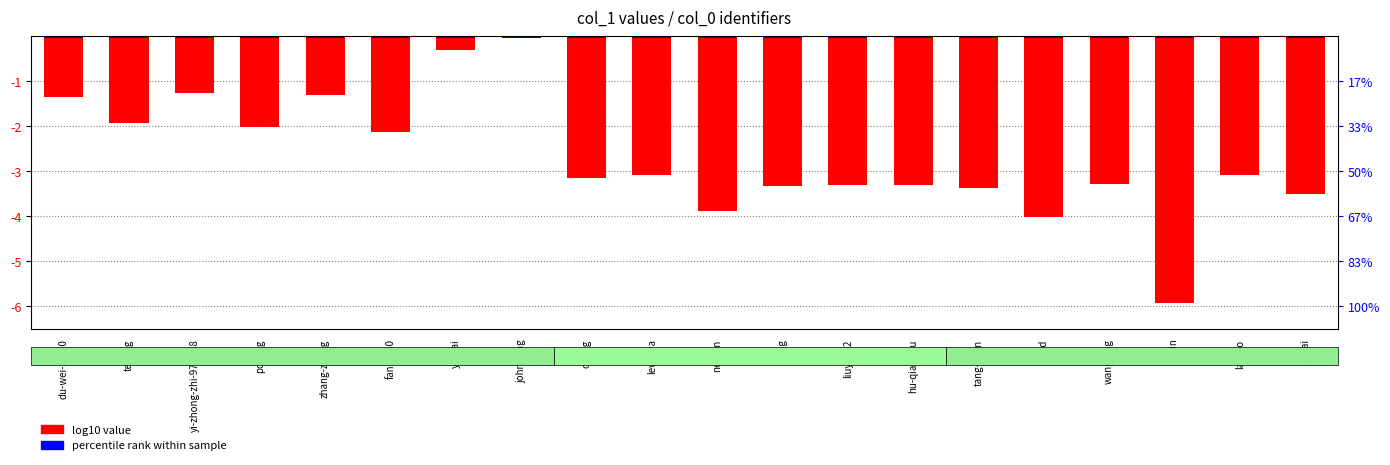

True or false: the data shows -3.3 at hu-qian-qiu.

True